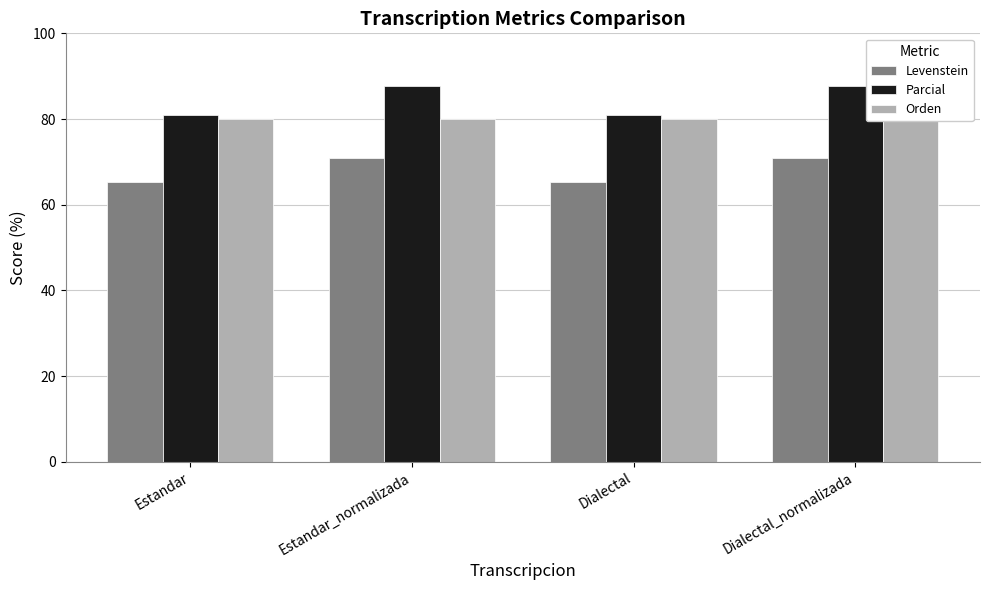

Rank the categories by Parcial value from highest to lowest.

Estandar_normalizada, Dialectal_normalizada, Estandar, Dialectal